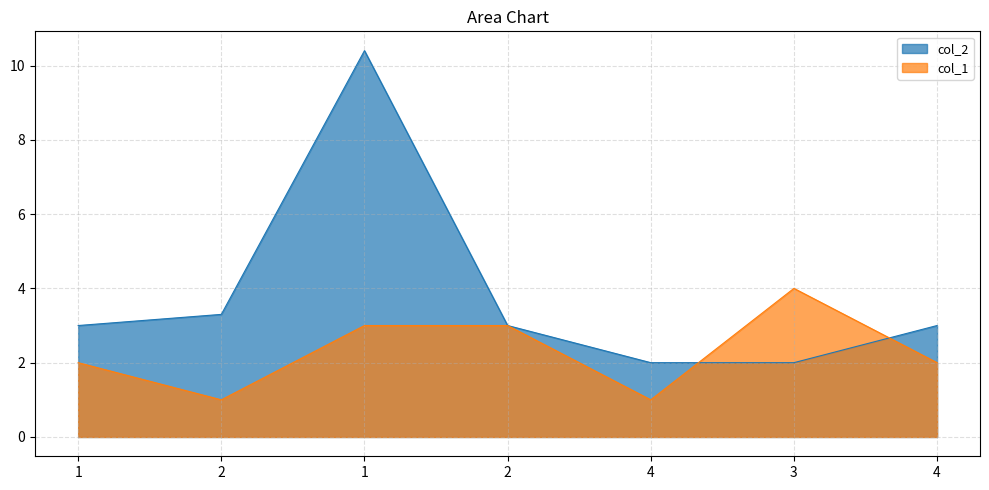

Which series has the largest total across all categories?

col_2